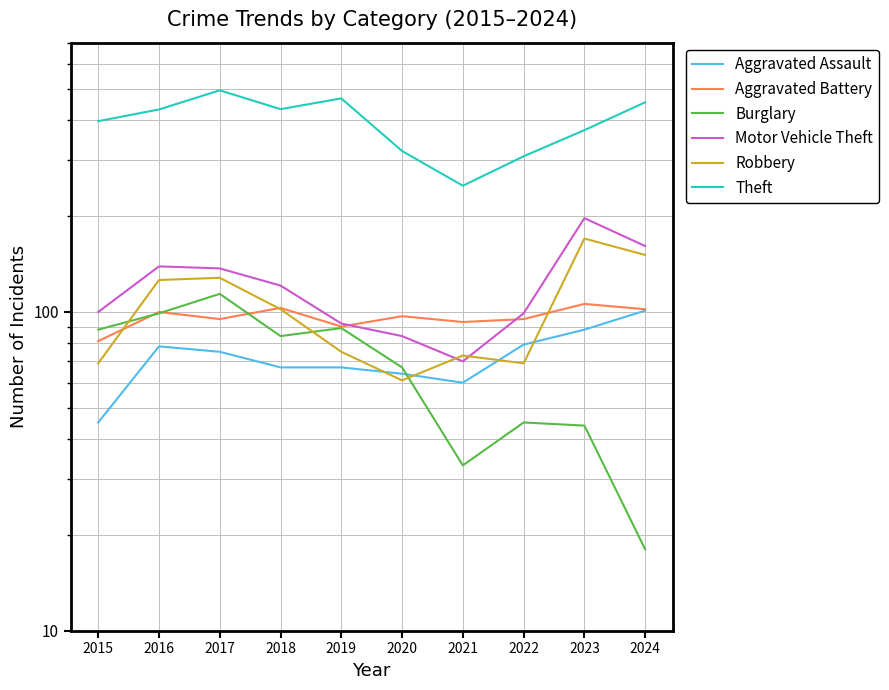

Does the chart have visible grid lines?

Yes